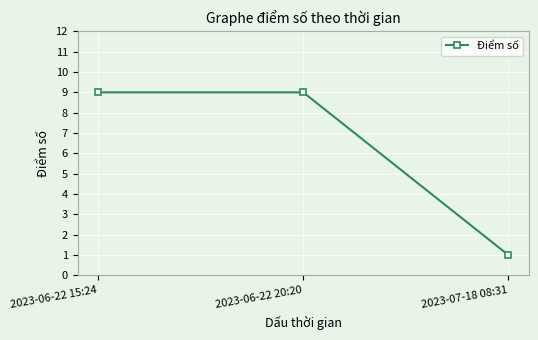

Between 2023-06-22 15:24 and 2023-07-18 08:31, which is larger?

2023-06-22 15:24